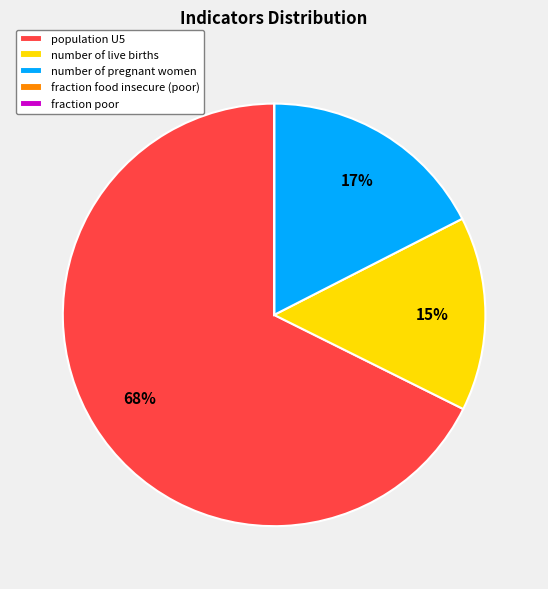

To the nearest percent, what is the average slice percentage?

20%